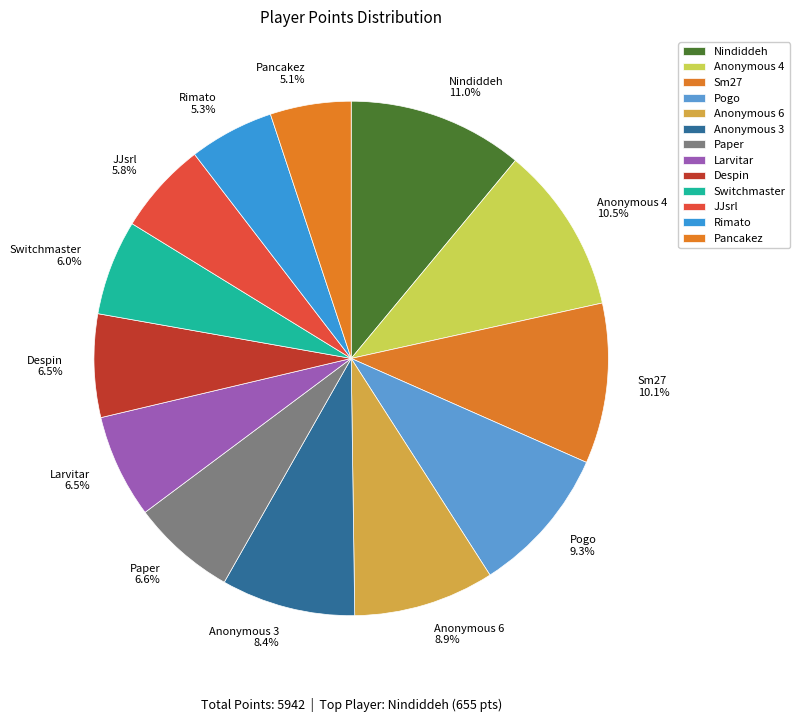

Does any single category account for the majority?

No